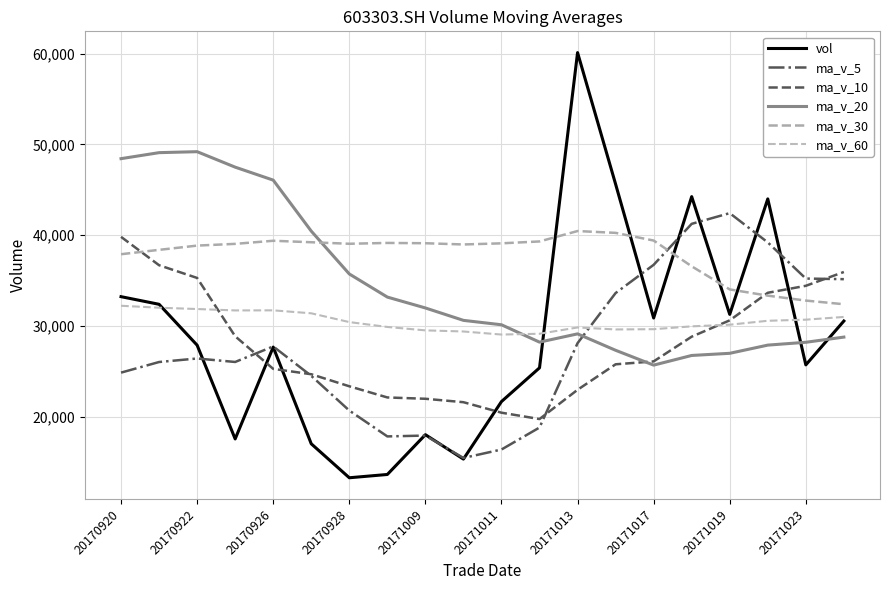

Where does the ma_v_30 series first go above 39042?

20170926